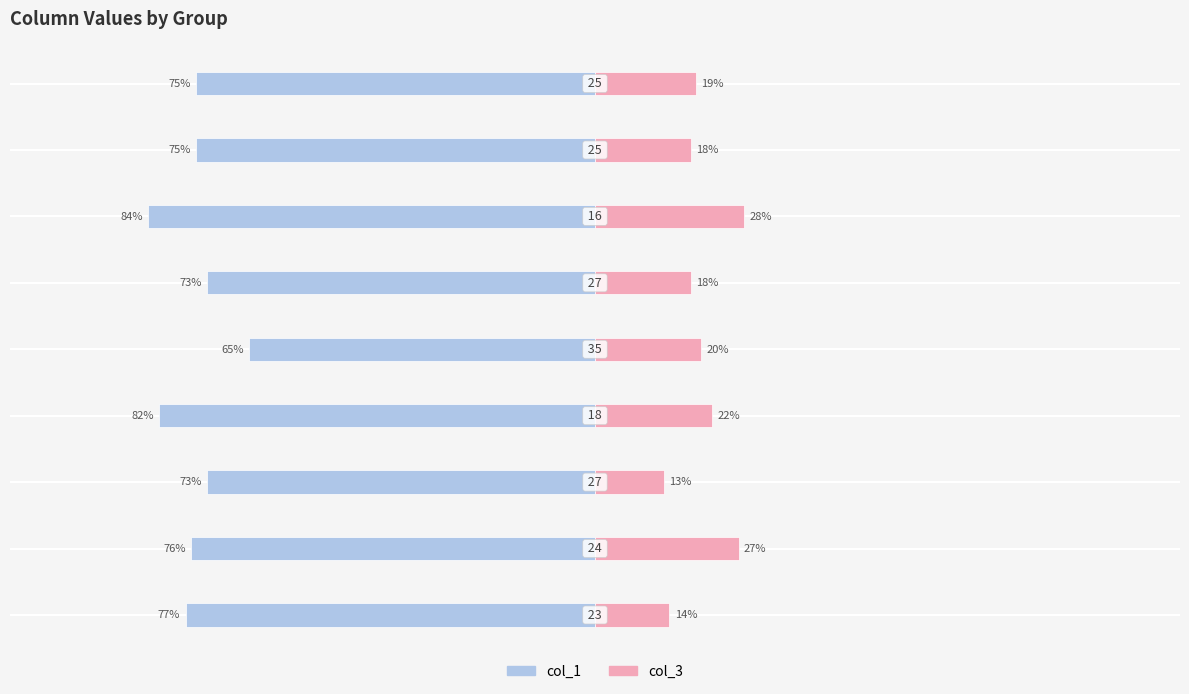

What is the average value of the col_1 series?

-76